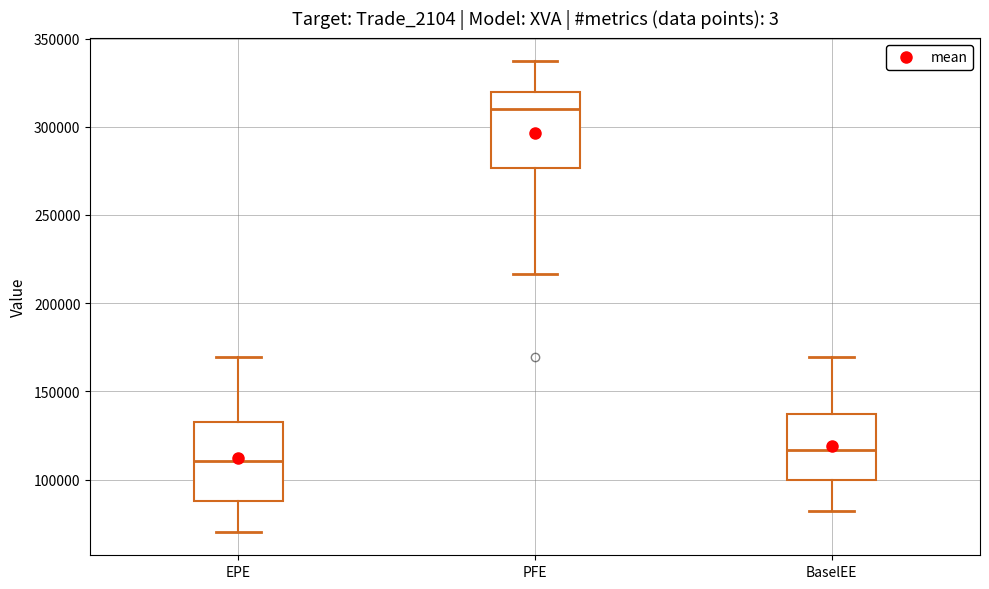

Which box's median line is the highest?

PFE